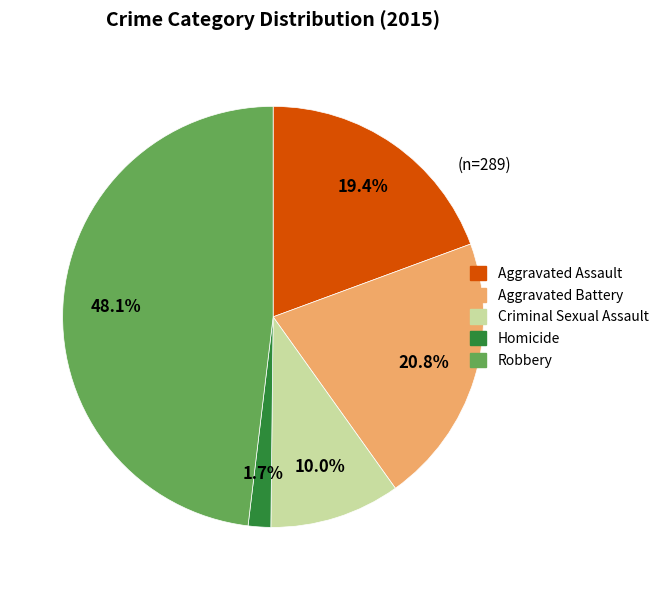

What percentage is the Homicide slice, to the nearest percent?

2%